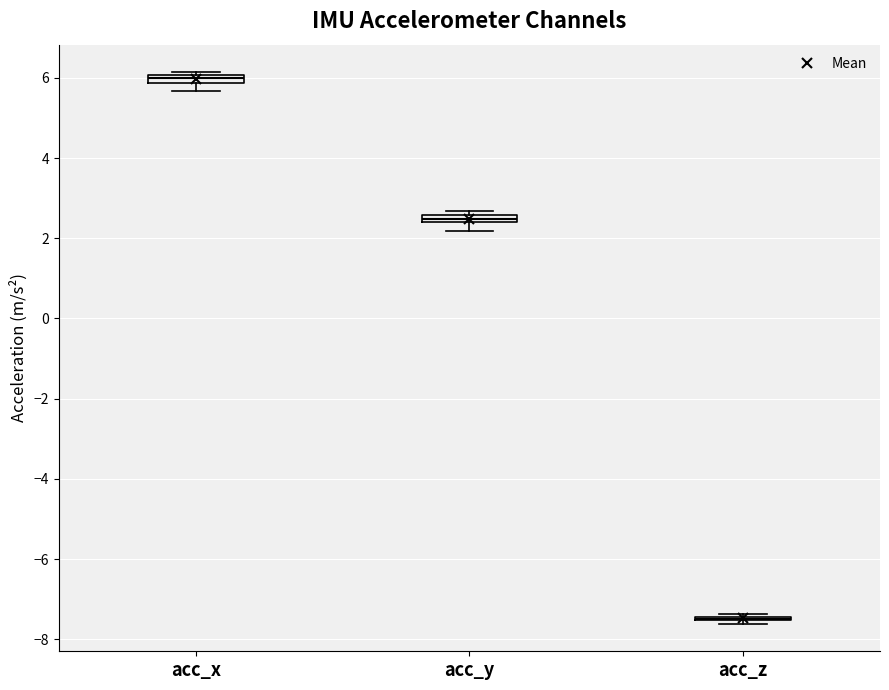

Where is the lower edge of the box for acc_y on the y-axis? The values are not printed on the chart, so give them approximately, as read against the axis.

2.4